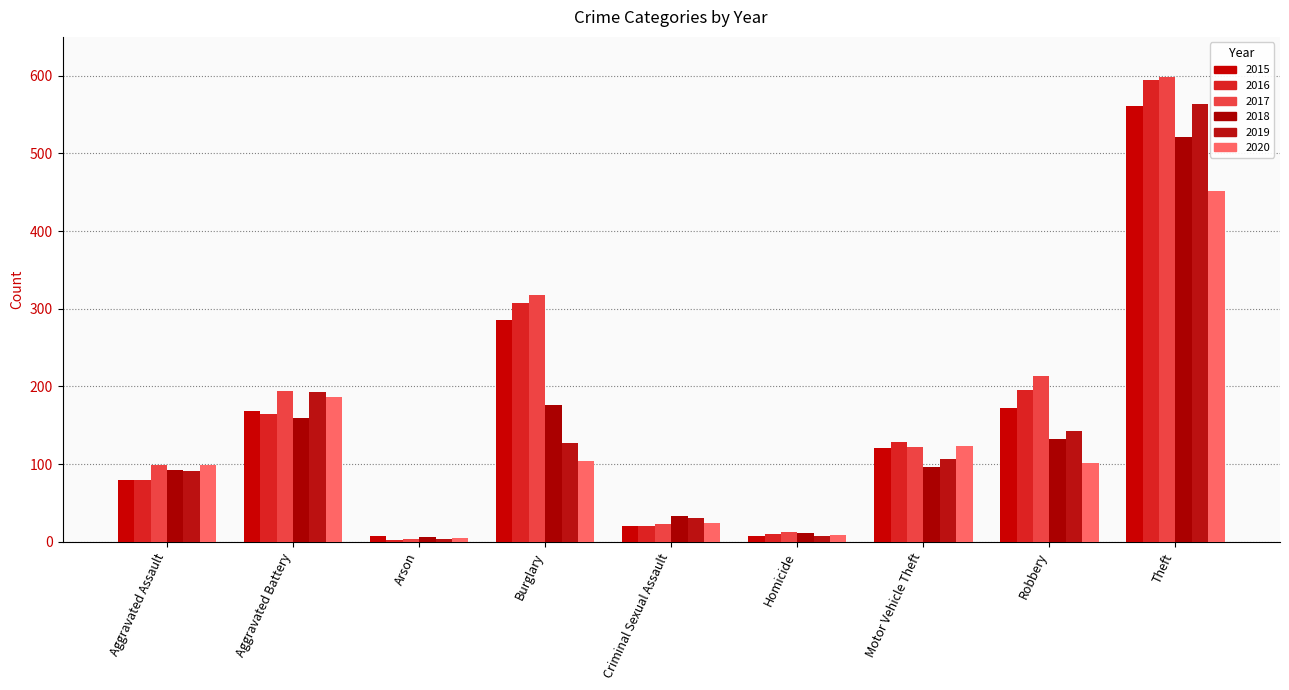

Does the chart contain any negative values?

No